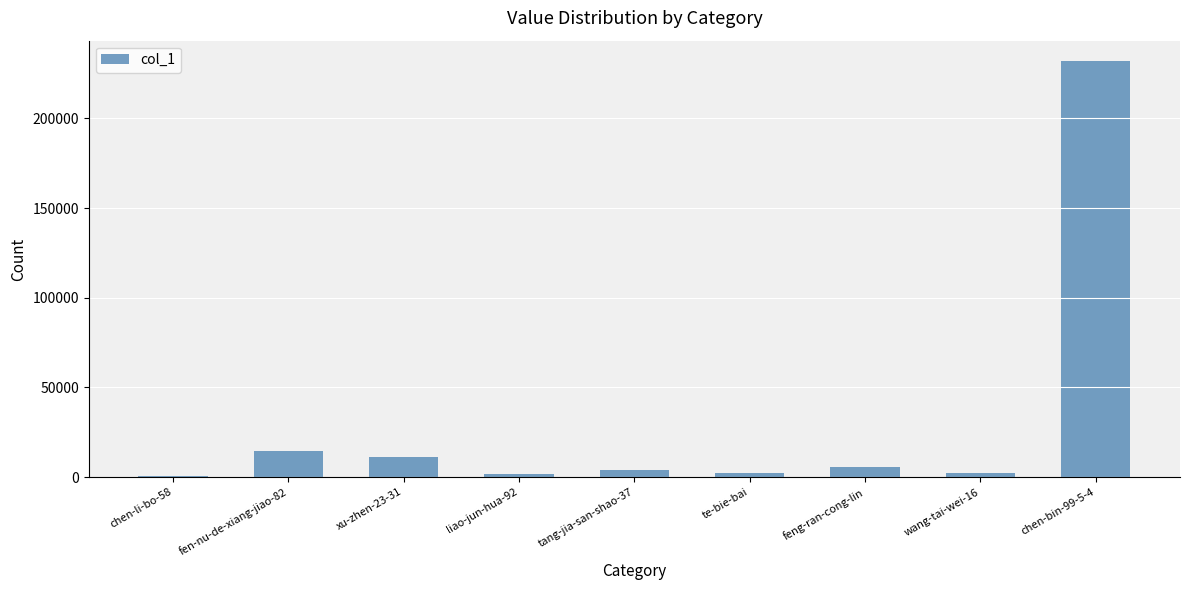

What is the average value?

30512